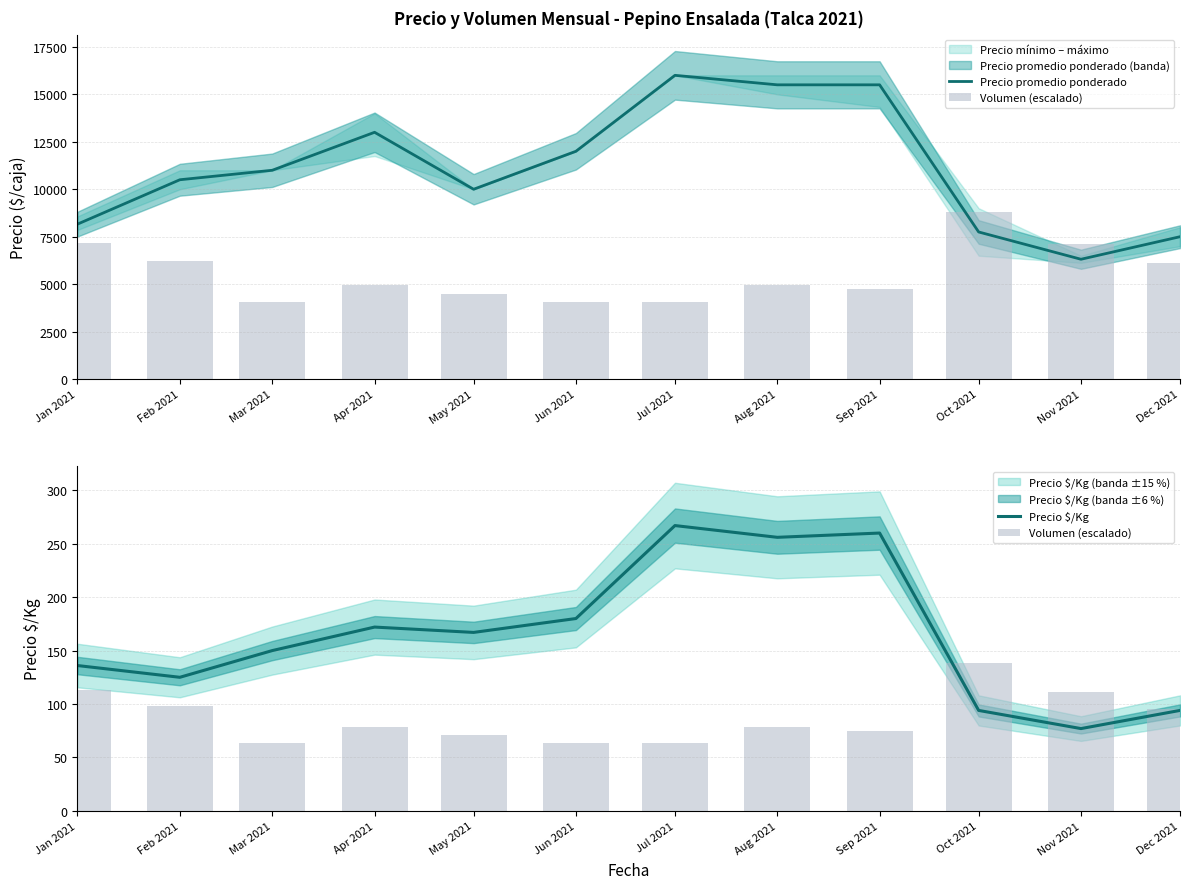

What is the difference between the highest and lowest values at Jul 2021?

15936.2